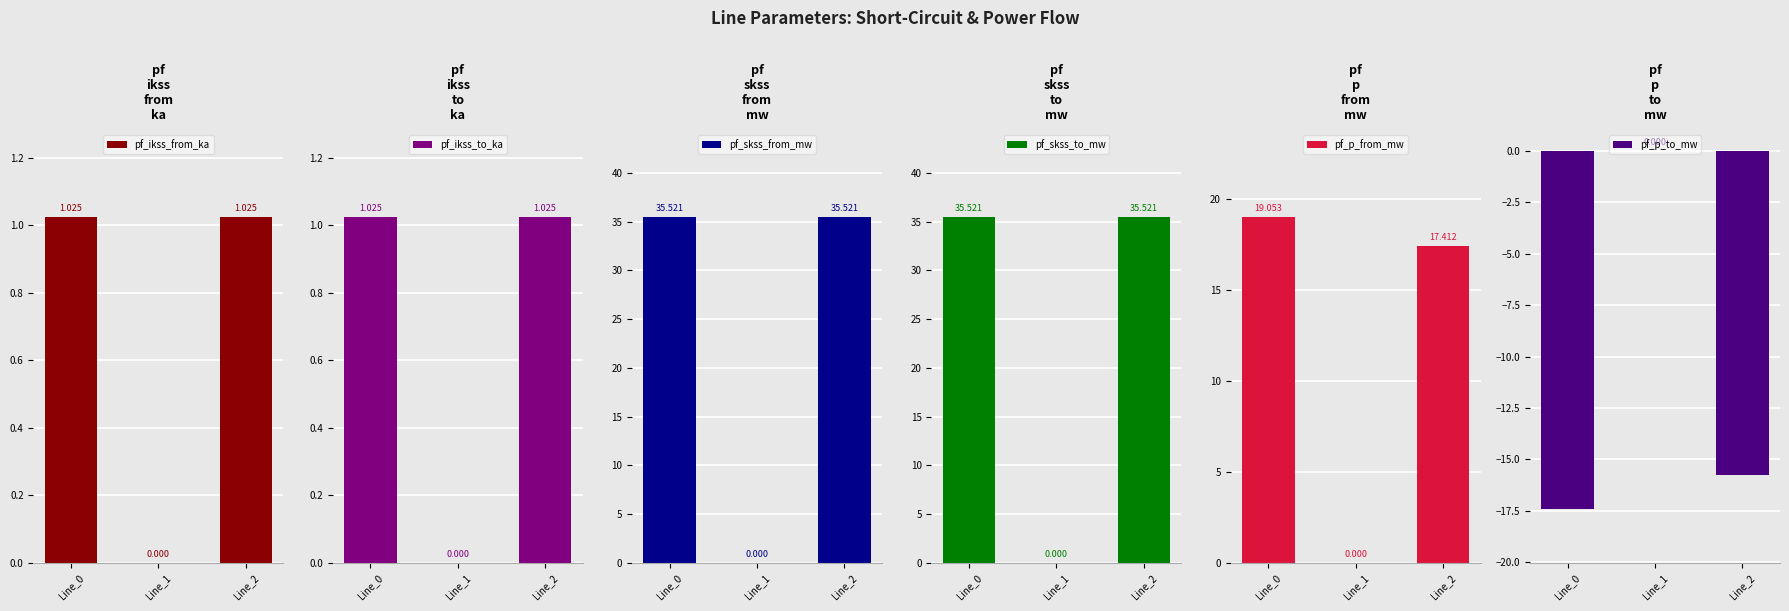

Which series has the largest total across all categories?

pf_skss_from_mw